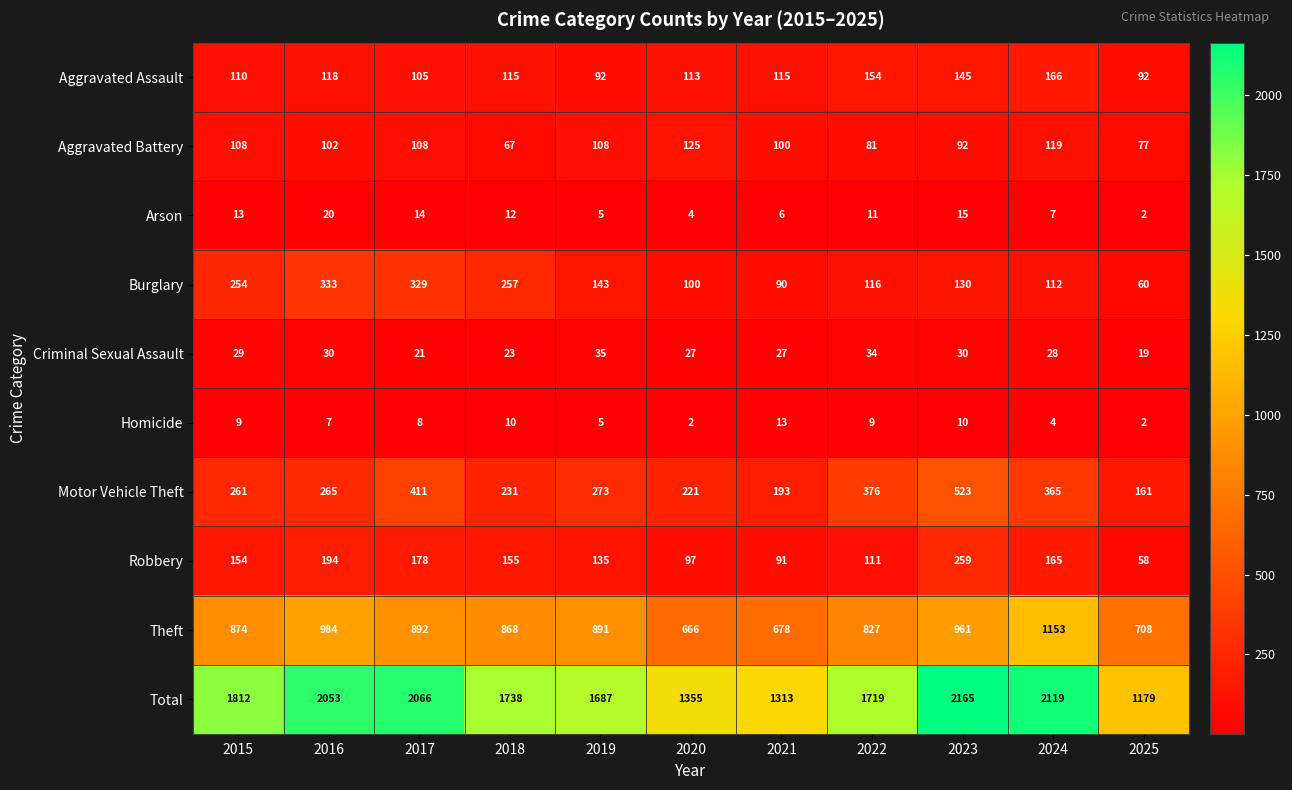

What is the maximum value for Robbery?

259